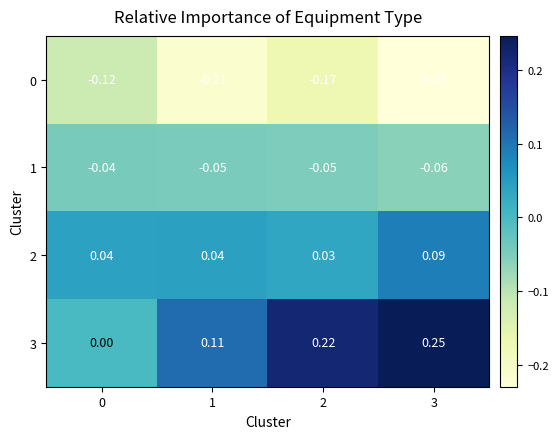

Is the value of 3 at 2 greater than the value of 0 at 3?

Yes